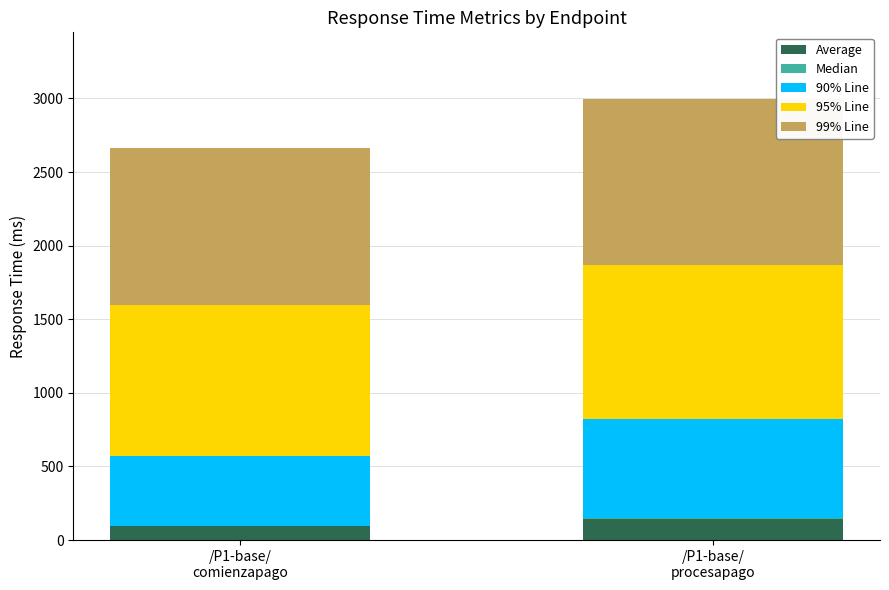

The 99% Line series shows 1866 at /P1-base/
procesapago. True or false?

False